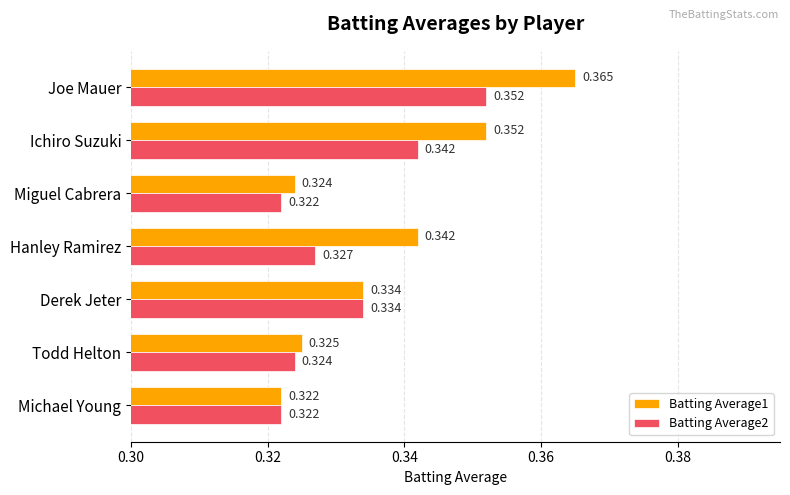

Rank the categories by Batting Average1 value from highest to lowest.

Joe Mauer, Ichiro Suzuki, Hanley Ramirez, Derek Jeter, Todd Helton, Miguel Cabrera, Michael Young